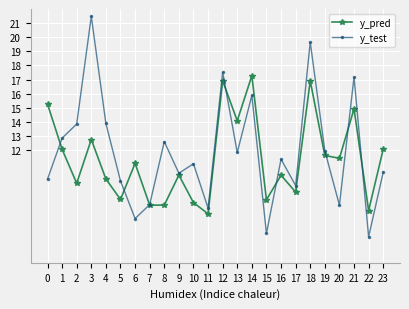

True or false: y_test has more than 0 points higher than both neighbors.

True